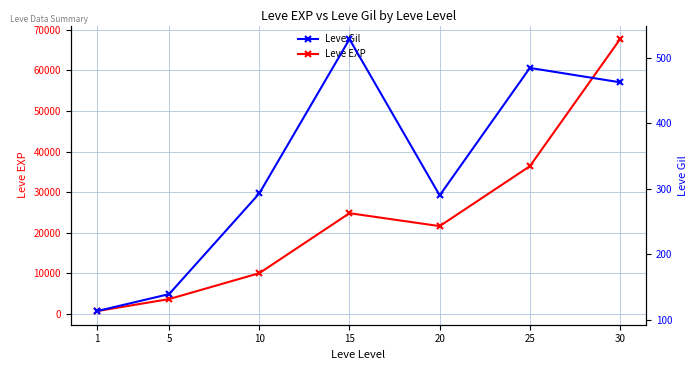

Is the value of Leve Gil at 25 greater than the value of Leve EXP at 25?

No